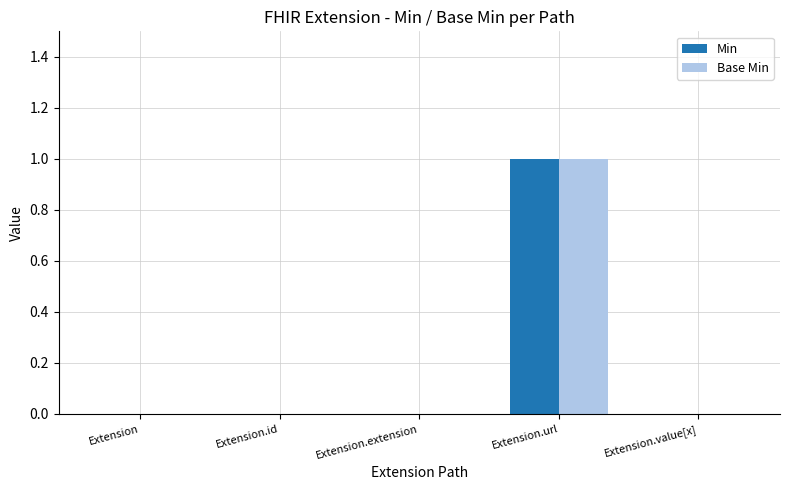

Which category has the highest value across all series?

Extension.url